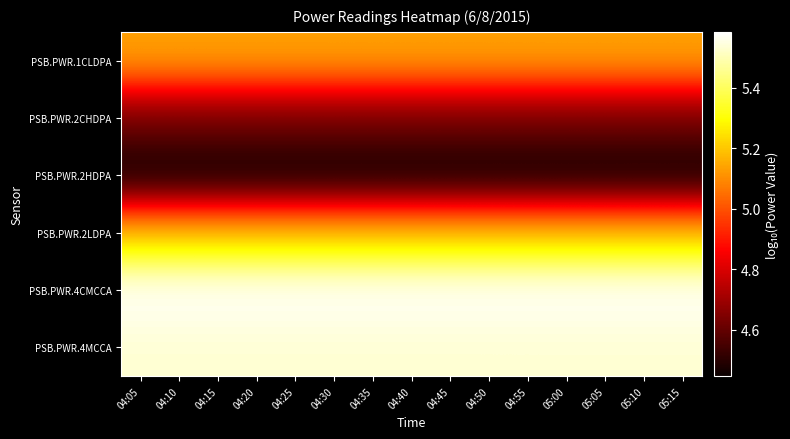

What is the greatest value displayed?

5.6